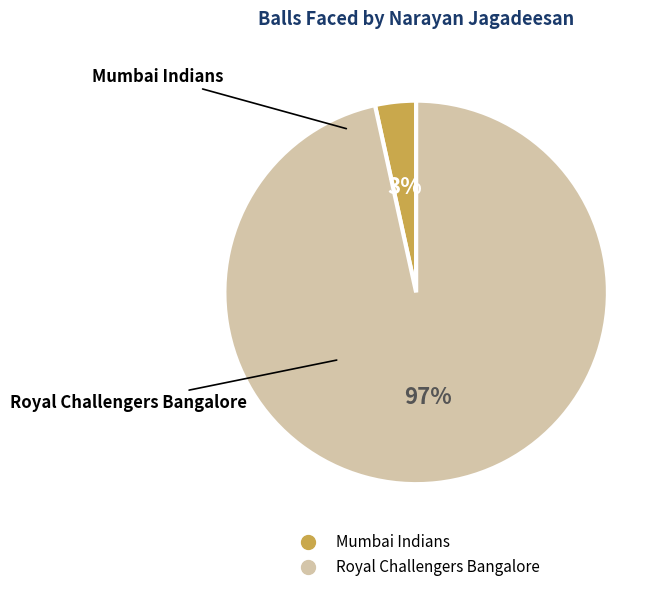

How many segments does this pie chart have?

2